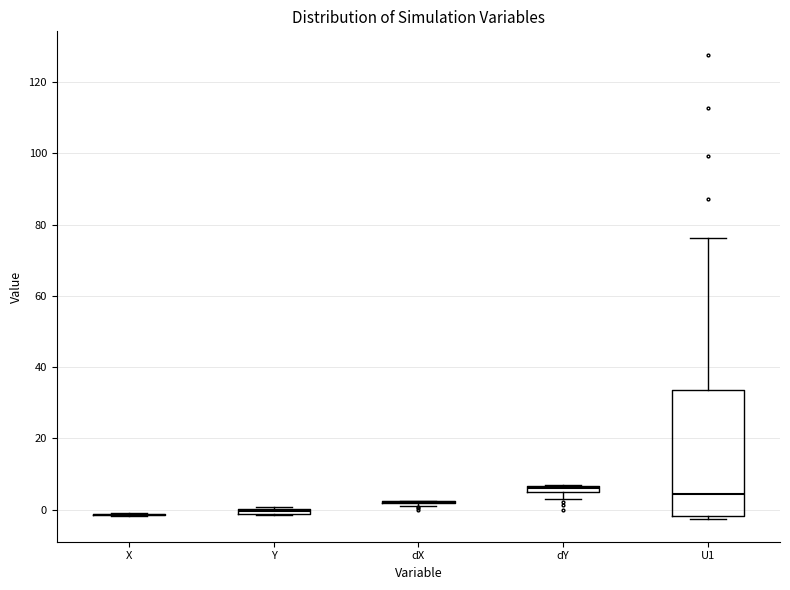

Comparing the boxes themselves (not the whiskers), which one is the tallest?

U1